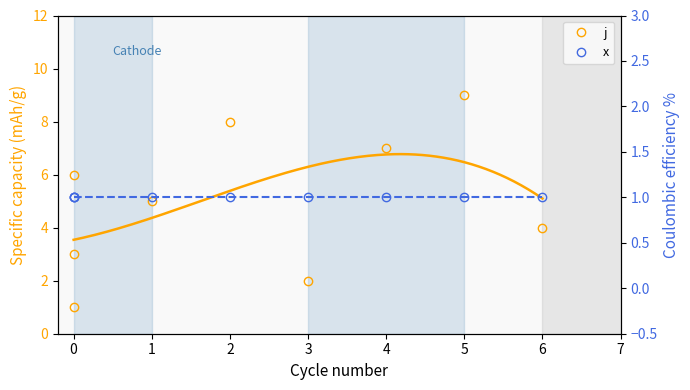

What is the average value of the j series?

5